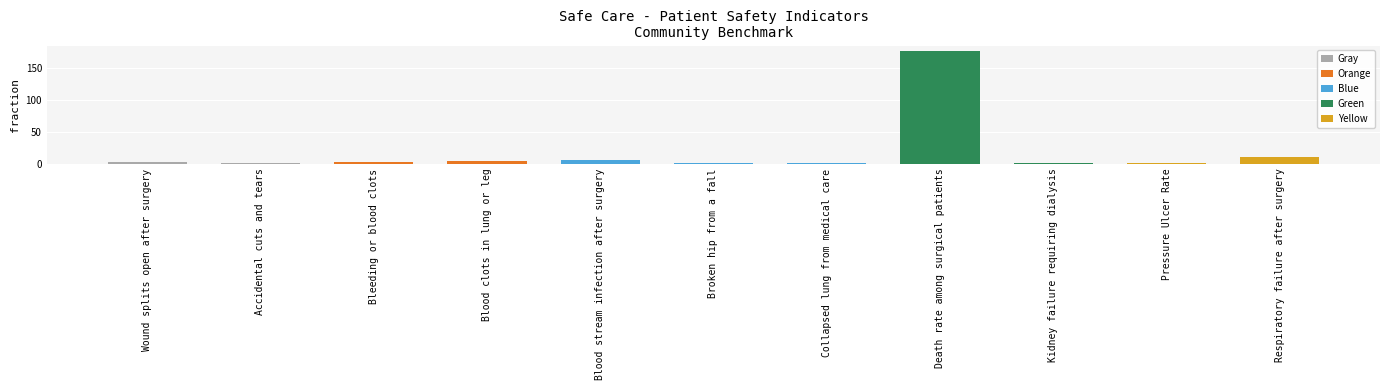

What is the ratio of the value at Accidental cuts and tears to the value at Kidney failure requiring dialysis?

0.5